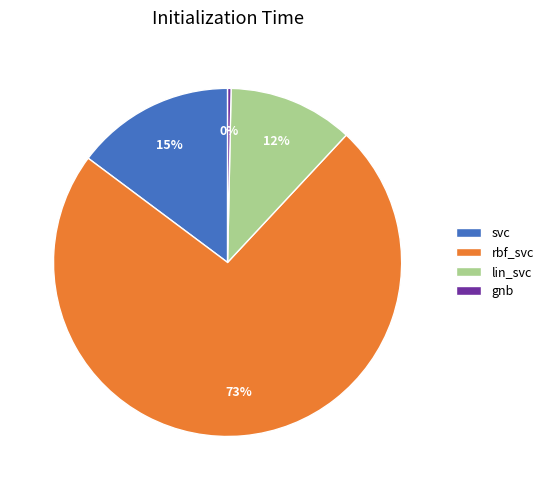

To the nearest percent, what is the combined percentage of gnb and lin_svc?

12%